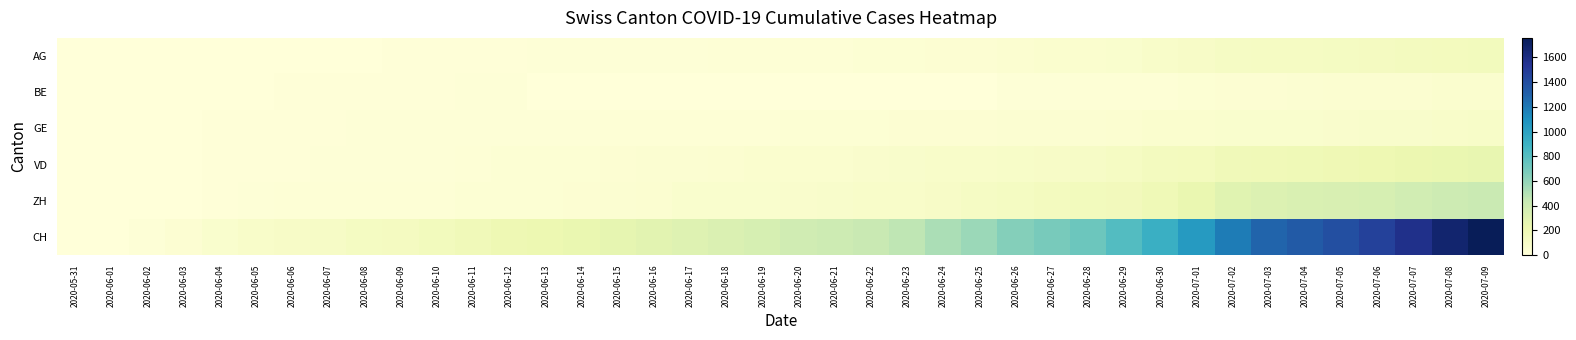

At which category is the sum across all series the highest?

2020-07-09